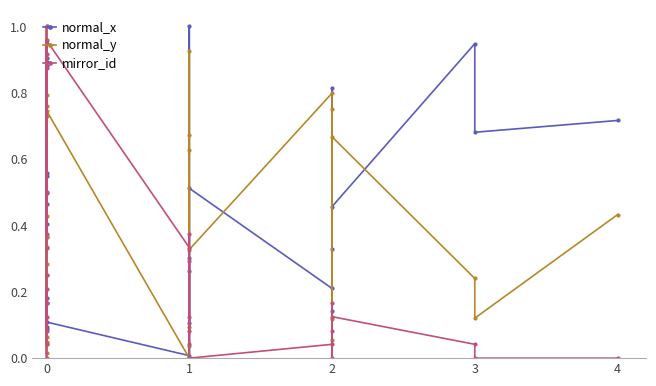

At which category does normal_x reach its first local valley?

3